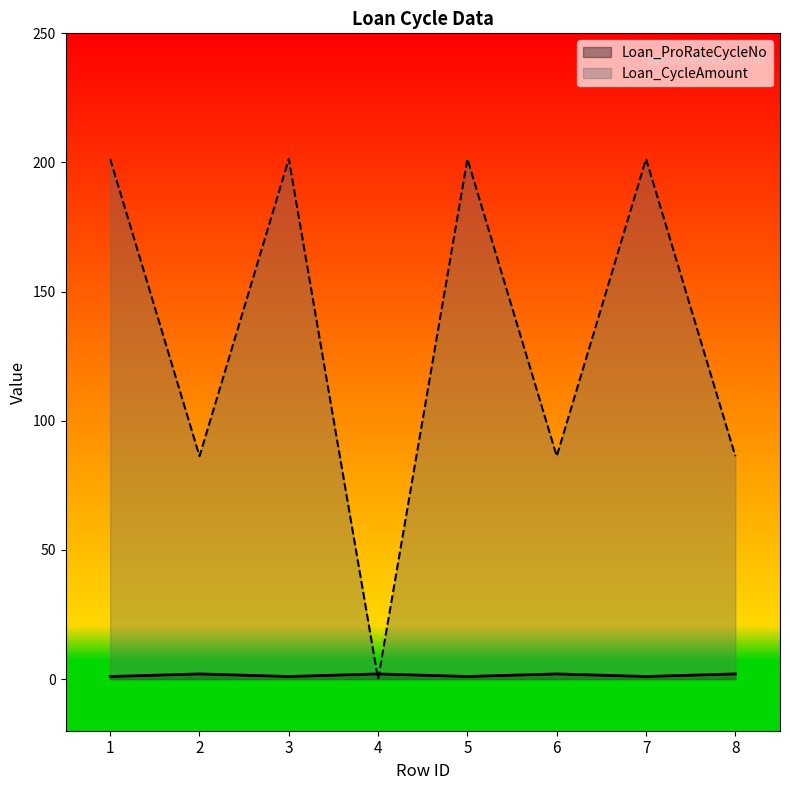

List the labels in order of Loan_ProRateCycleNo value, largest first.

2, 4, 6, 8, 1, 3, 5, 7